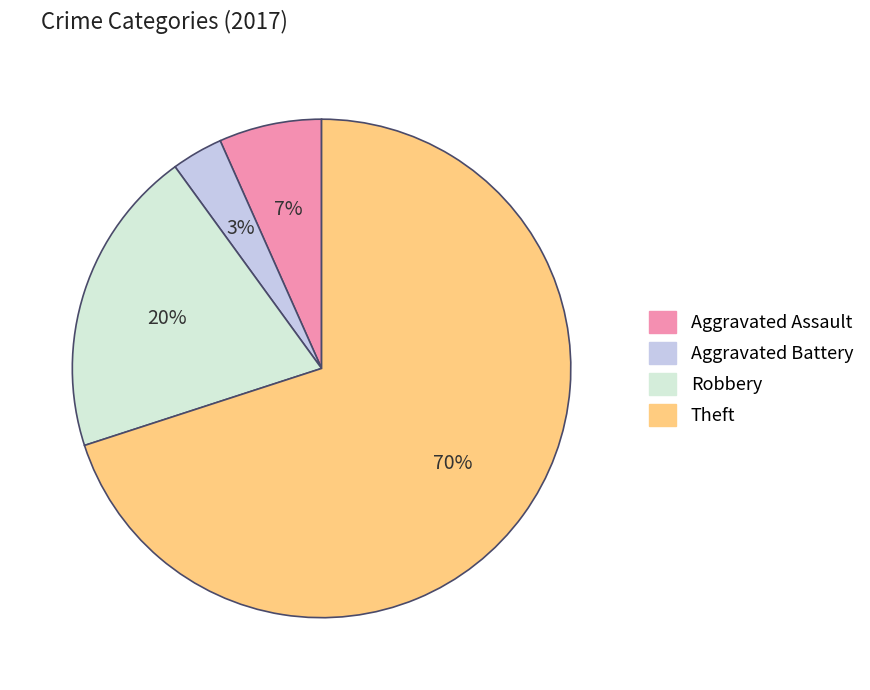

Count the number of slices in the pie.

4